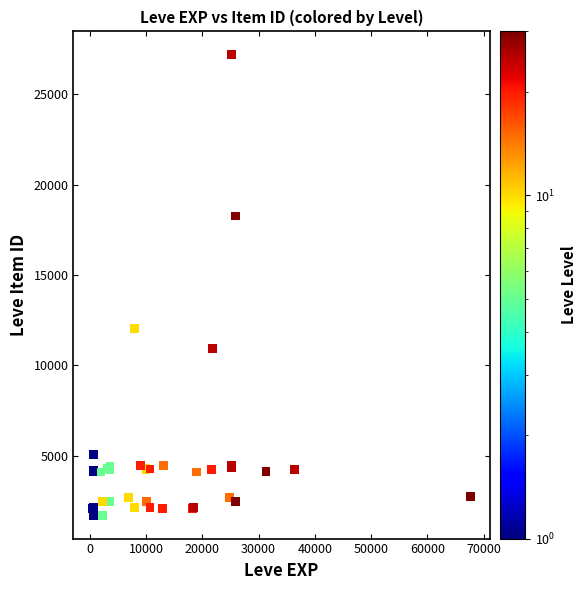

What Y value in the scatter plot is closest to 14448?

12018